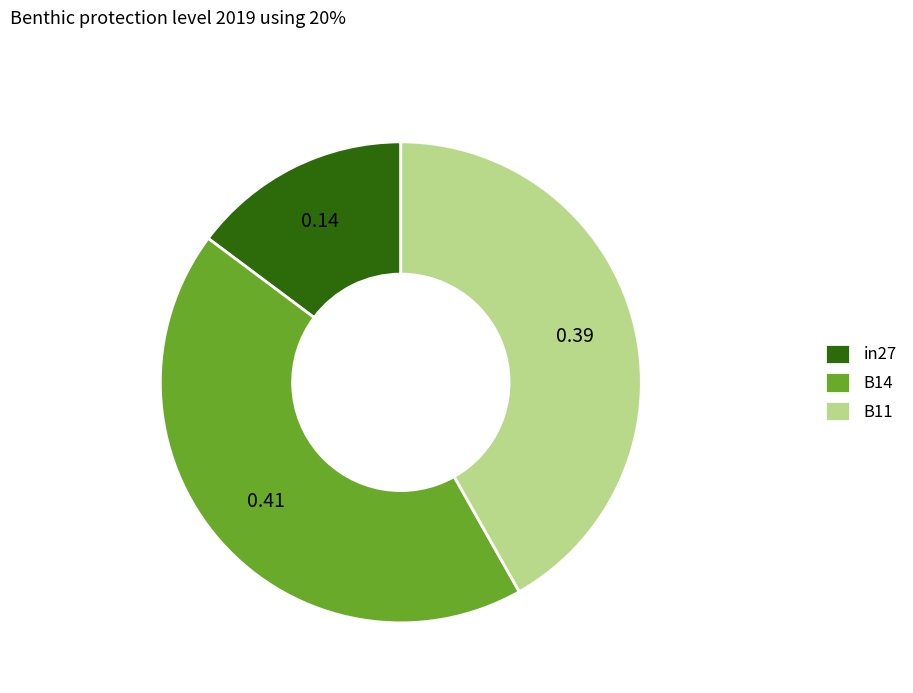

Does in27 represent more than half of the total?

No